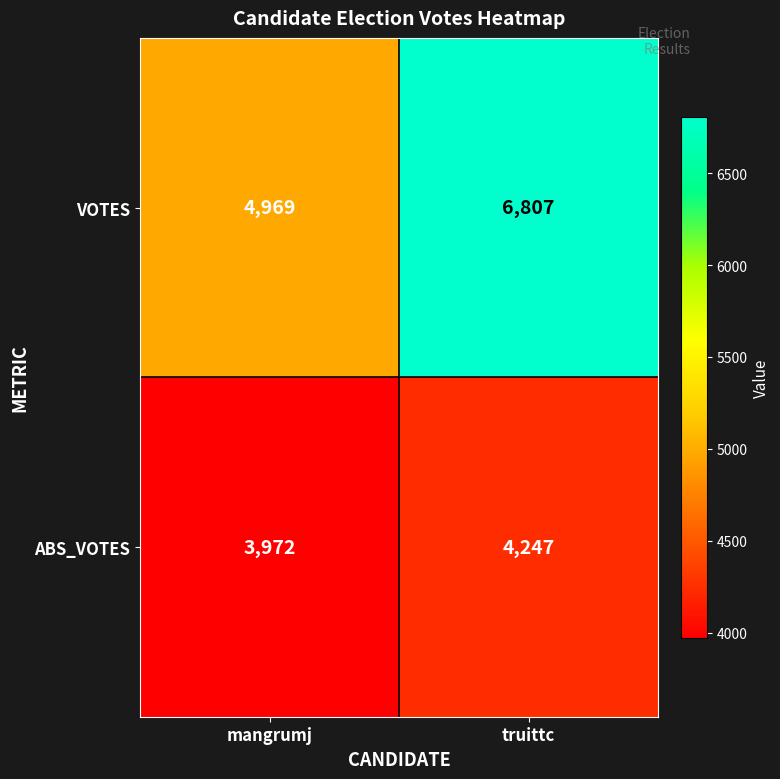

Which series changed the most between mangrumj and truittc?

VOTES